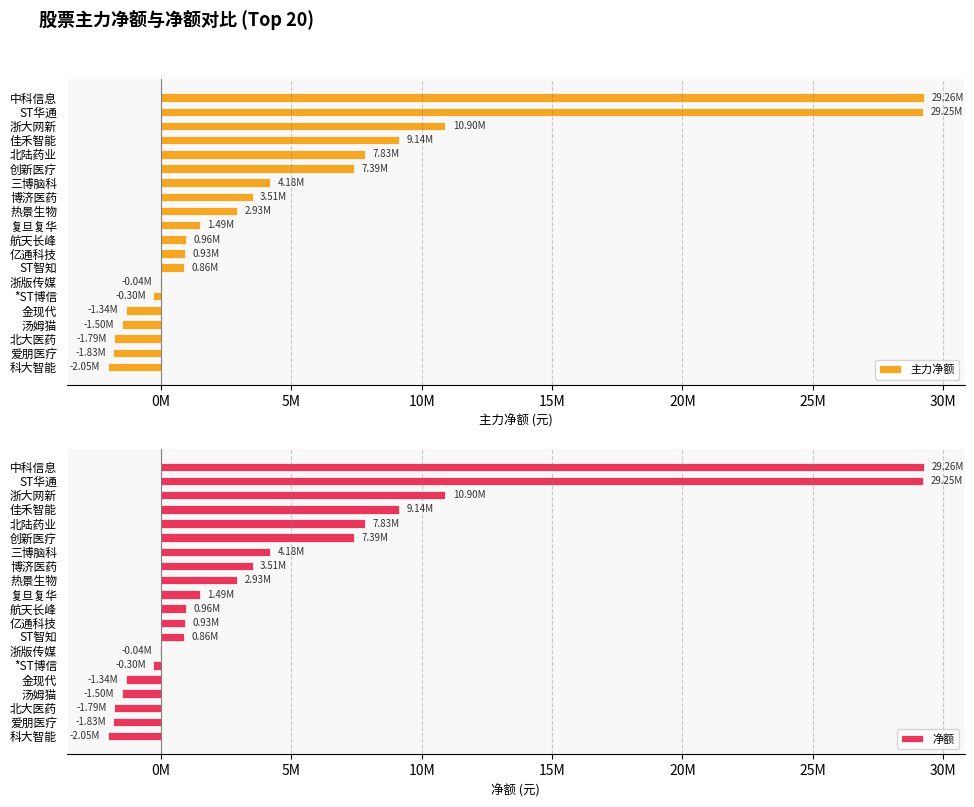

Between ST华通 and 博济医药, which series saw the biggest shift?

主力净额